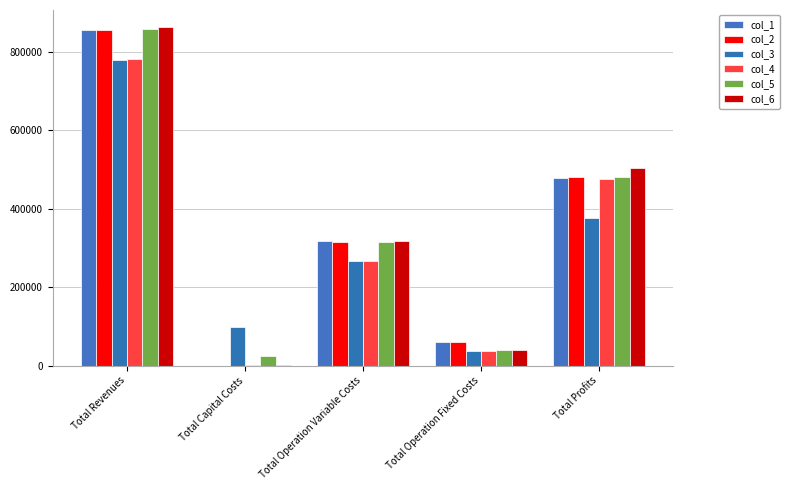

Where is col_5 nearest to the value 440184?

Total Profits